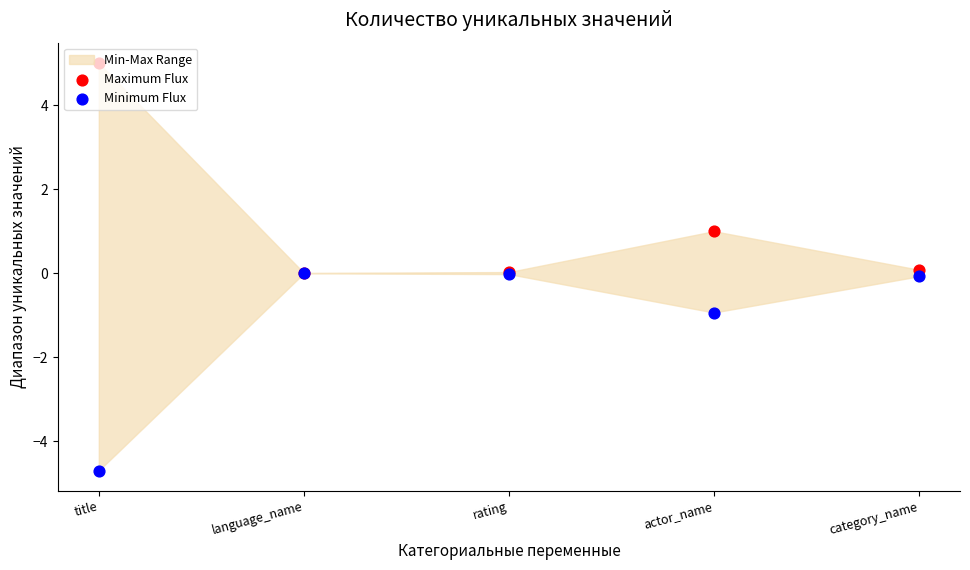

Is the value of Minimum Flux at rating greater than the value of Maximum Flux at category_name?

No